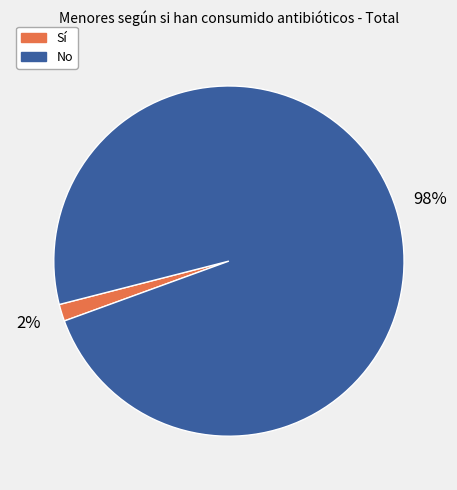

The No slice represents 98% of the pie. True or false?

True